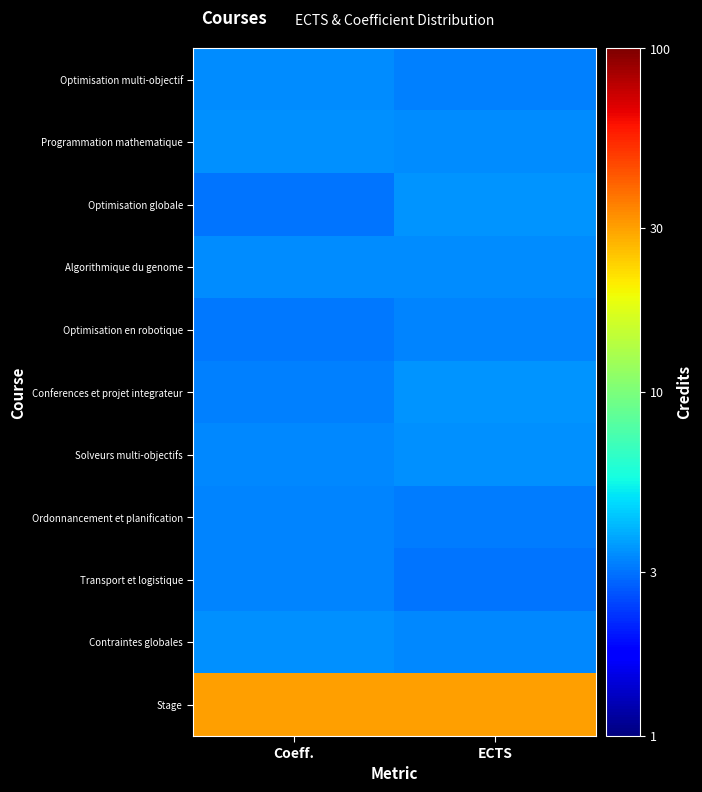

Which series has the largest total across all categories?

Stage